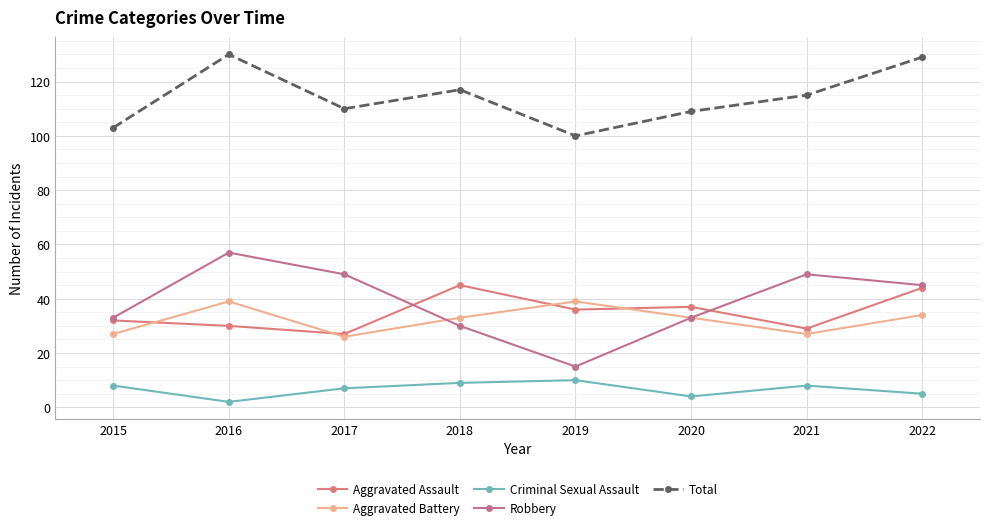

Where do Aggravated Battery and Robbery first cross each other?

2017 and 2018